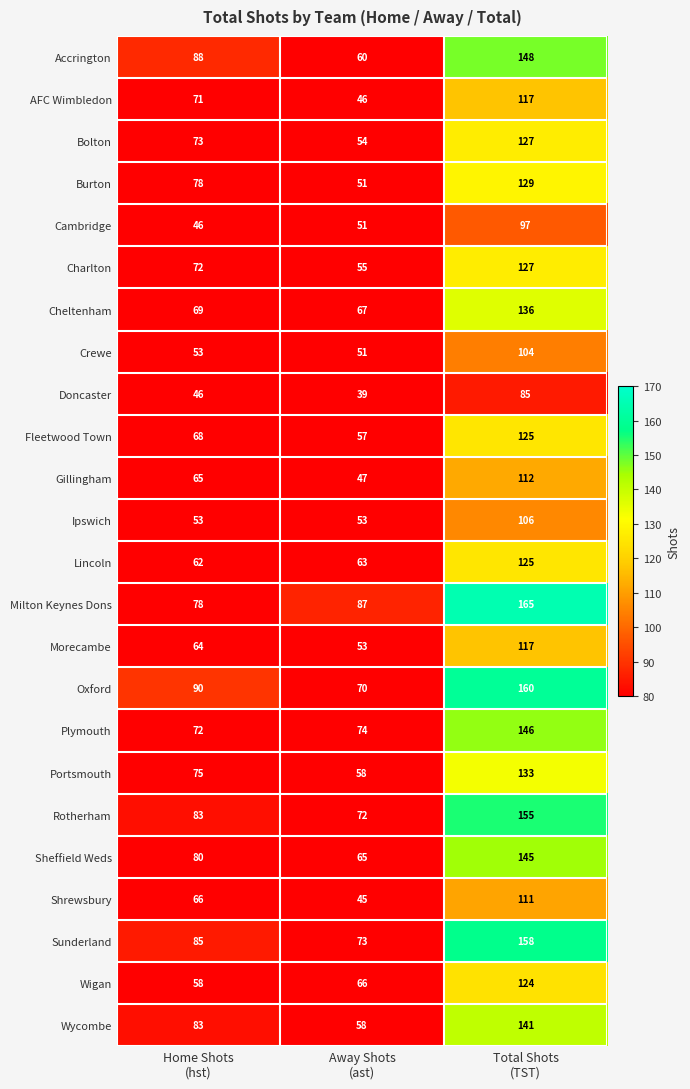

Which series has the largest range (max minus min)?

Oxford